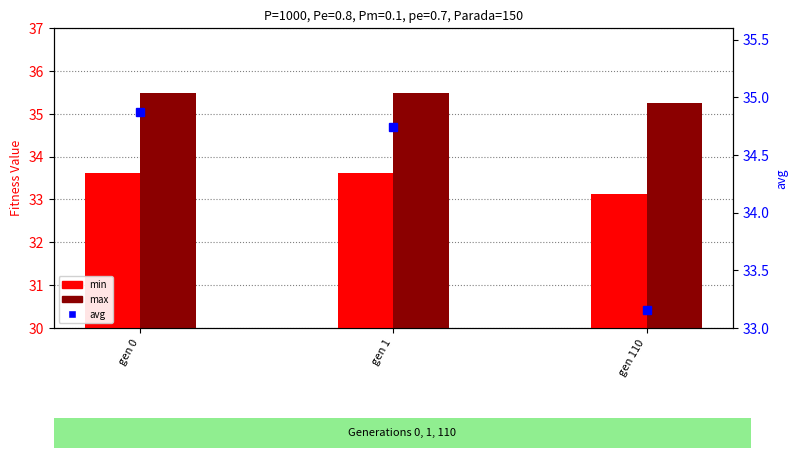

Reading left to right, transcribe all the data shown in this chart.

min: 33.6	33.6	33.1
max: 35.5	35.5	35.2
avg: 34.9	34.7	33.2